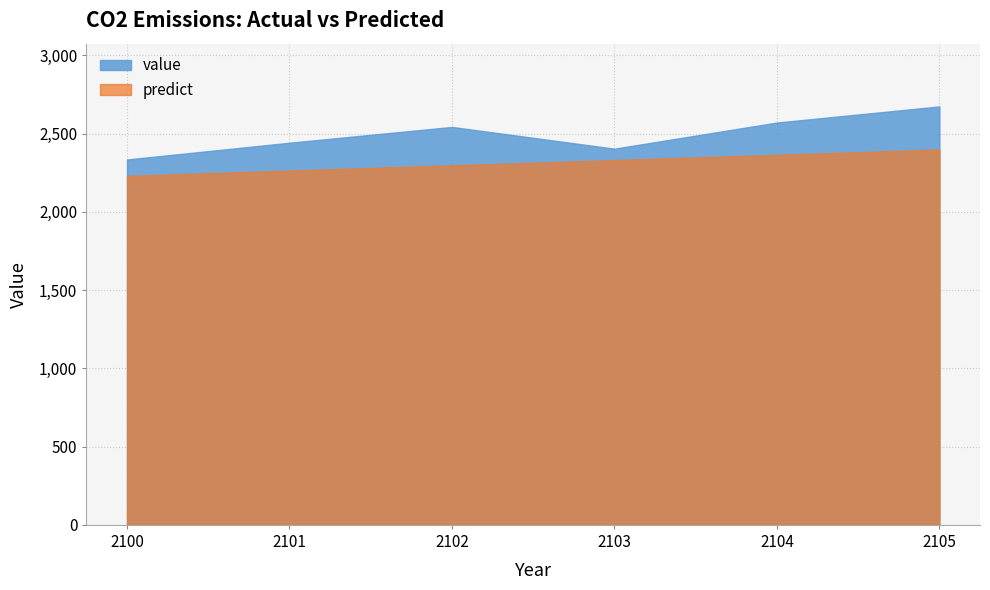

How many lines are shown in the chart?

2